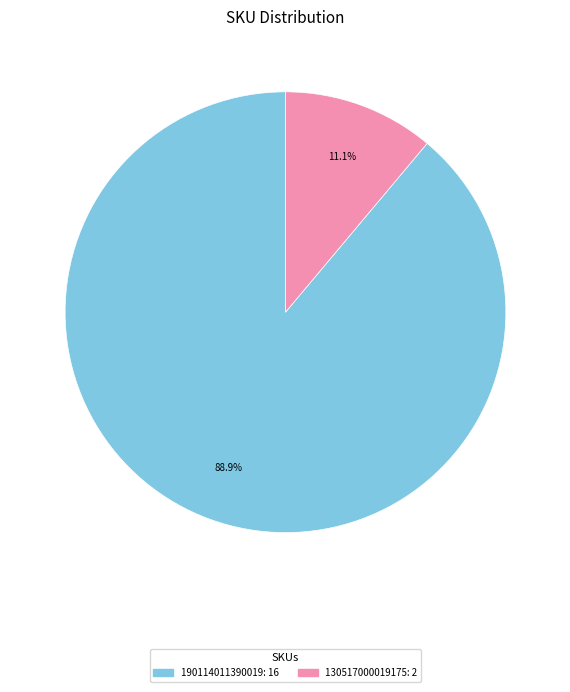

Is there a majority slice in this chart?

Yes